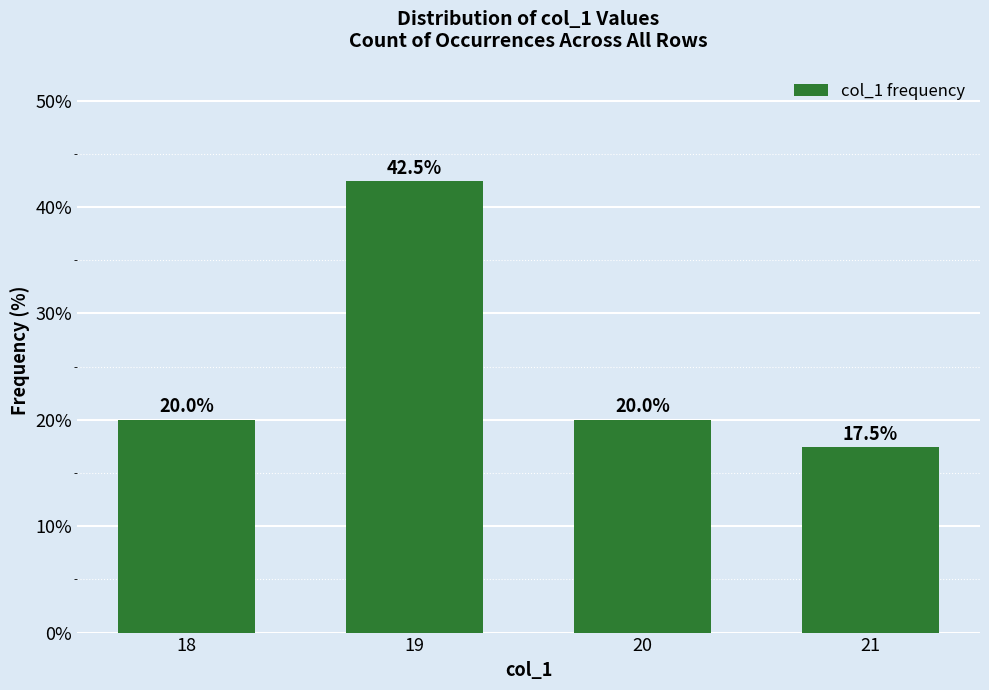

Which label corresponds to the largest value in the chart?

19